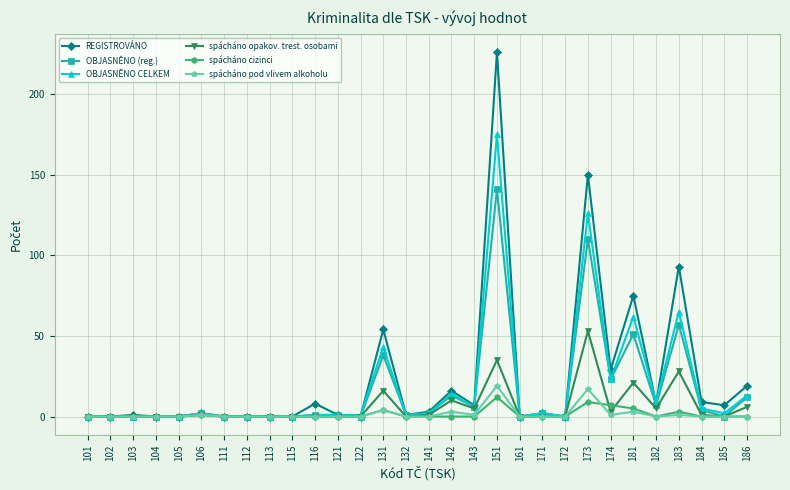

Count the number of data series in this chart.

6